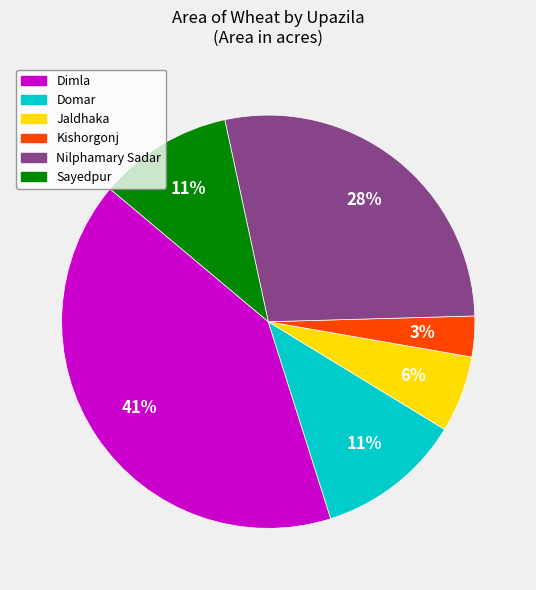

How many slices are in this pie chart?

6